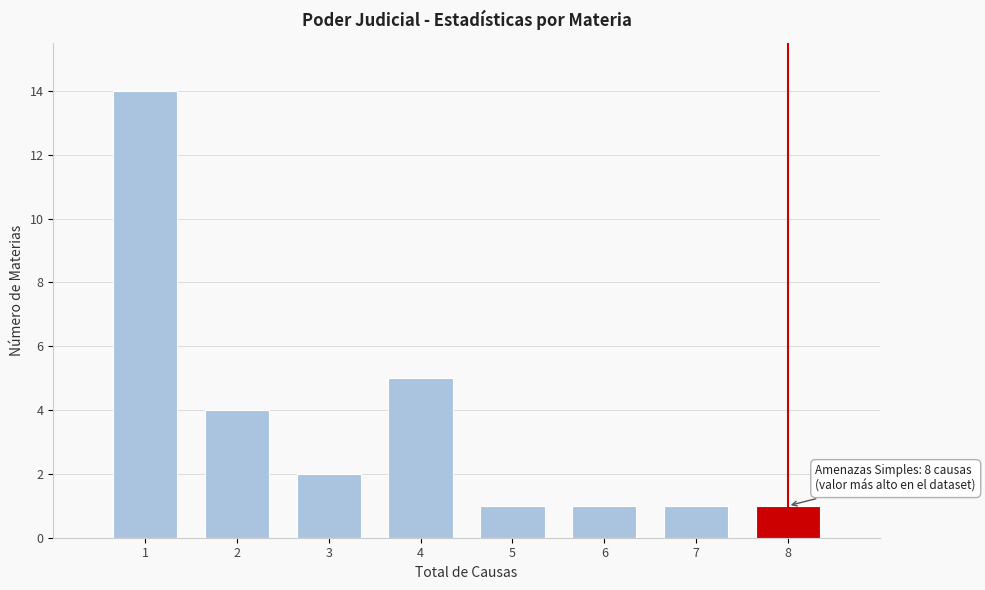

Reading left to right, list all the values displayed in this chart.

1=14	2=4	3=2	4=5	5=1	6=1	7=1	8=1